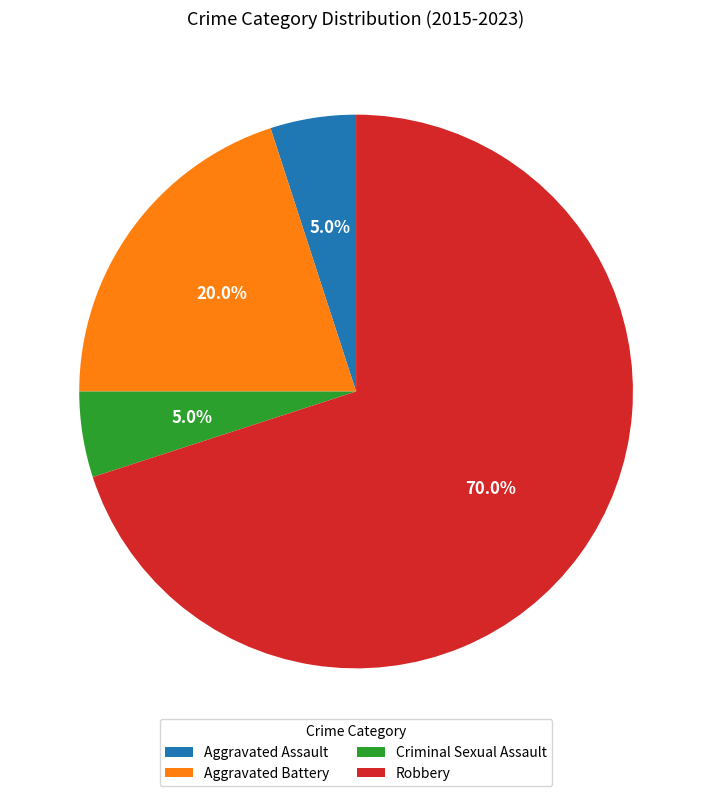

Does Robbery represent more than half of the total?

Yes